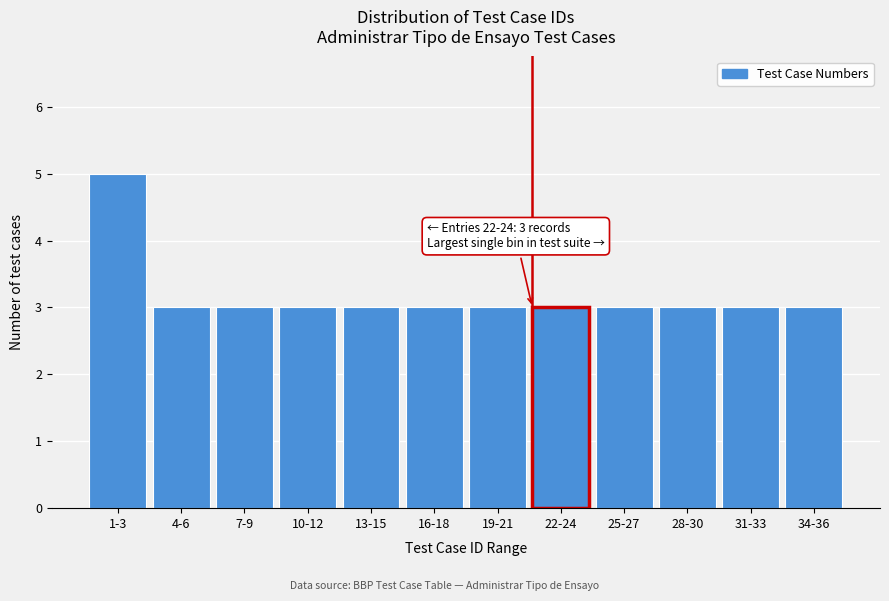

Reading left to right, list all the values displayed in this chart.

1-3=5	4-6=3	7-9=3	10-12=3	13-15=3	16-18=3	19-21=3	22-24=3	25-27=3	28-30=3	31-33=3	34-36=3